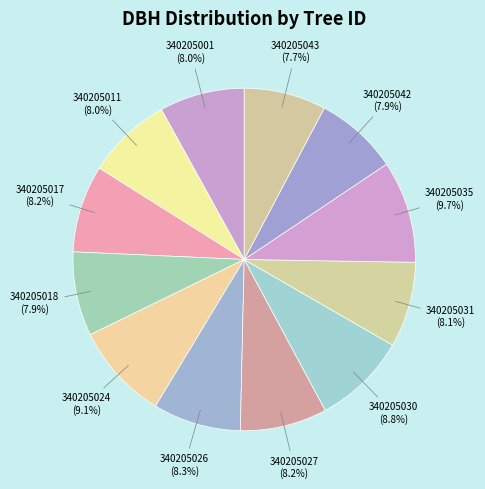

What percentage is the 340205018 slice, to the nearest percent?

8%